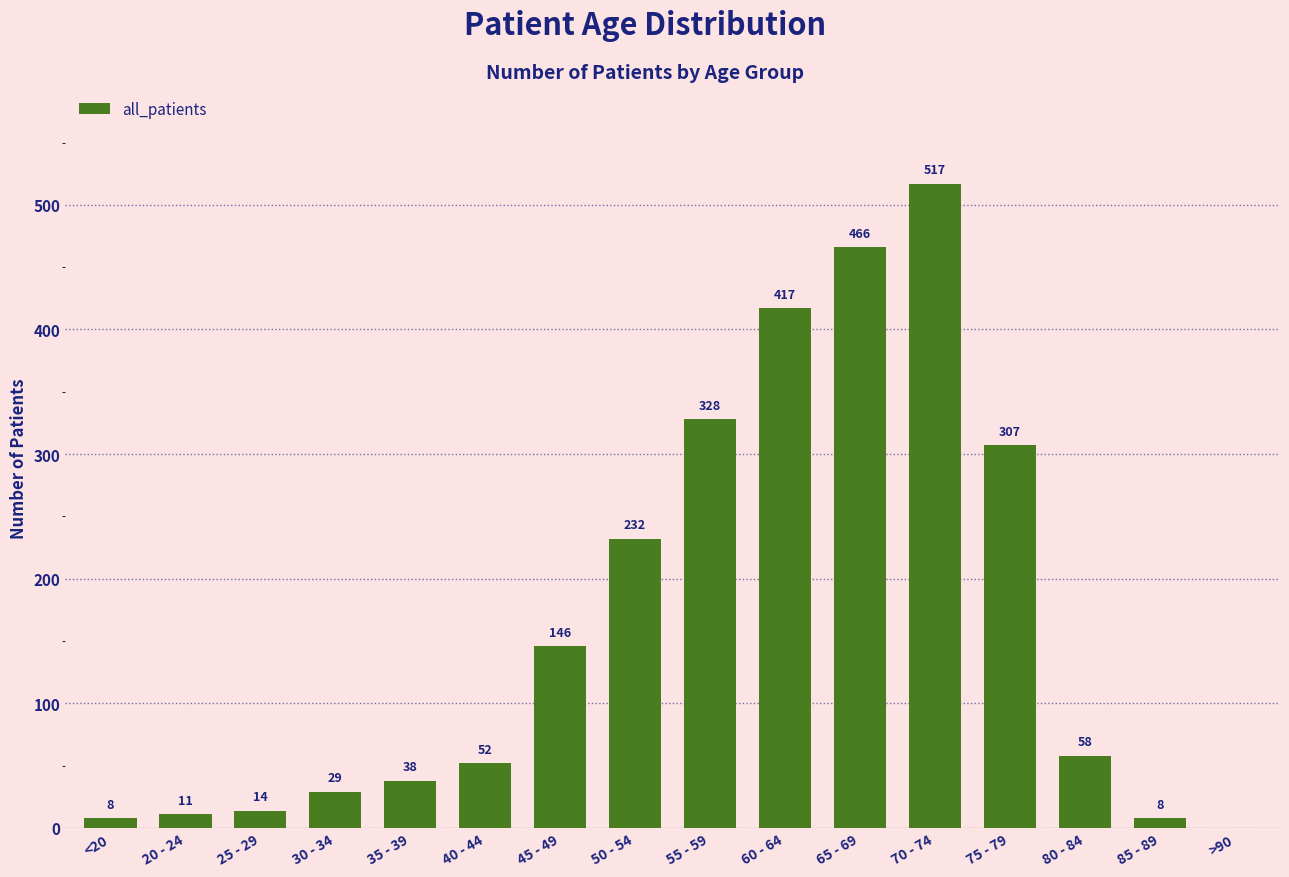

True or false: the data shows 720 at 60 - 64.

False